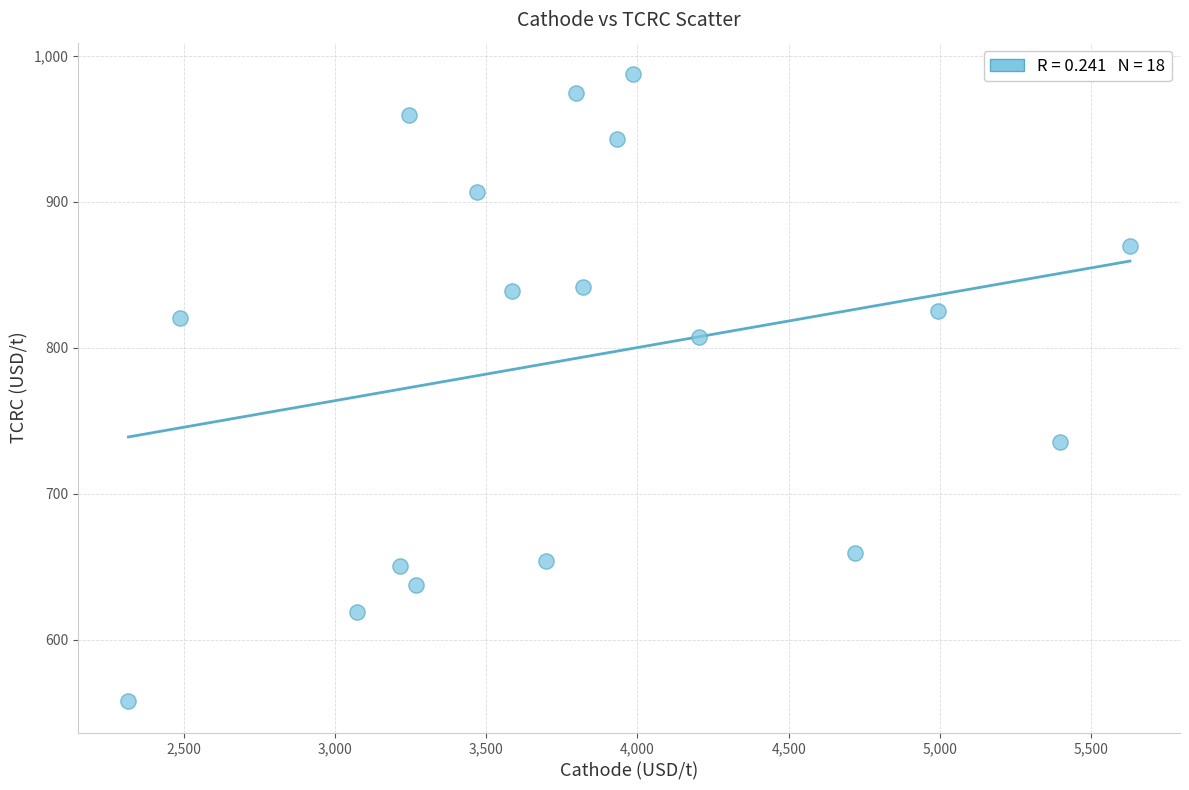

What is the range of X values (max minus min)?

3309.9